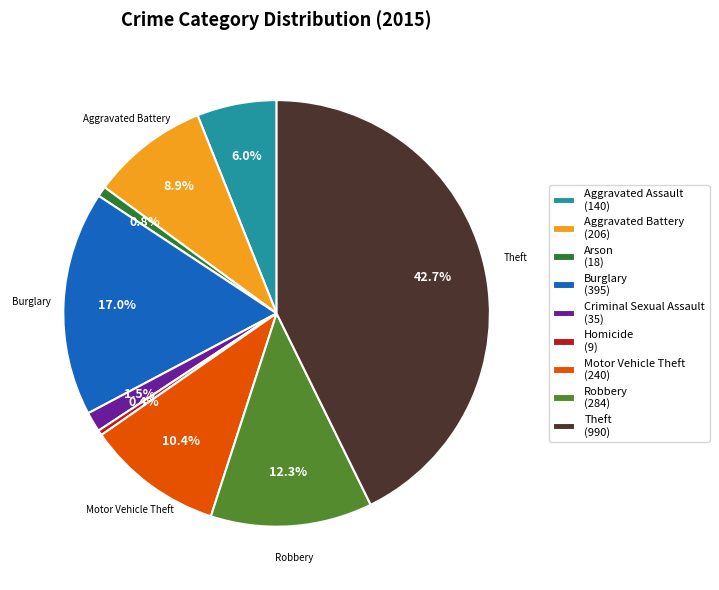

What is the ratio of the value at Theft (990) to the value at Burglary (395)?

2.5